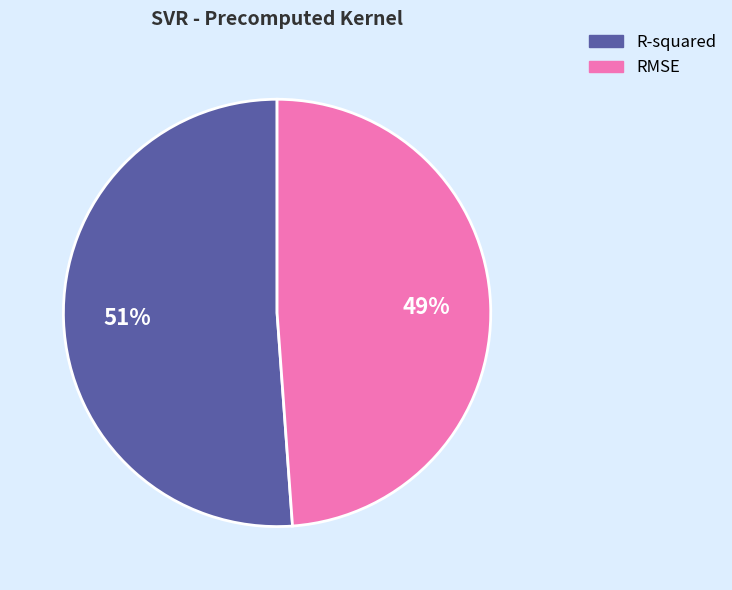

To the nearest percent, what portion does R-squared represent?

51%